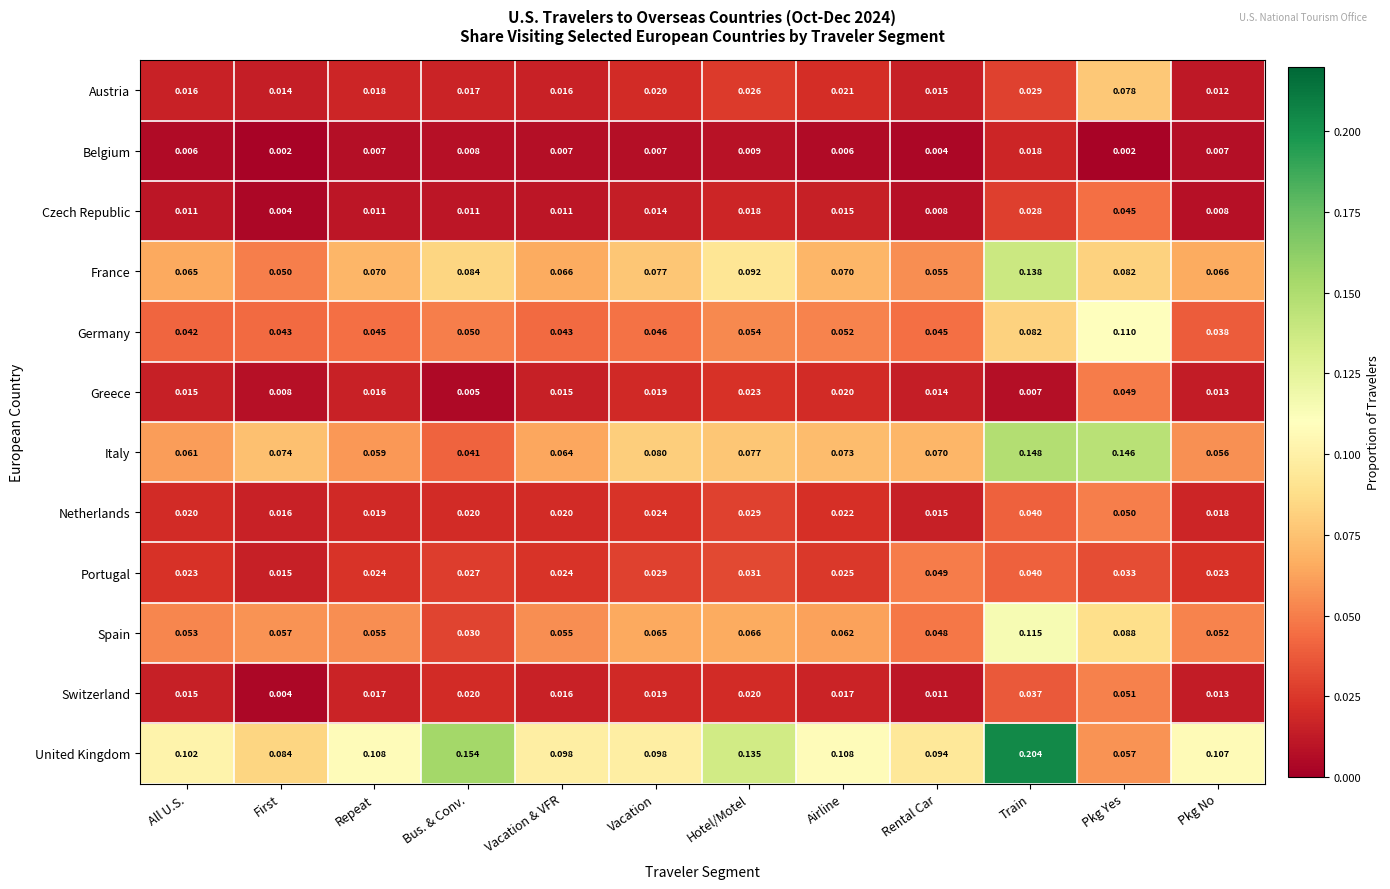

Which category has the highest value in the Germany series?

Pkg Yes